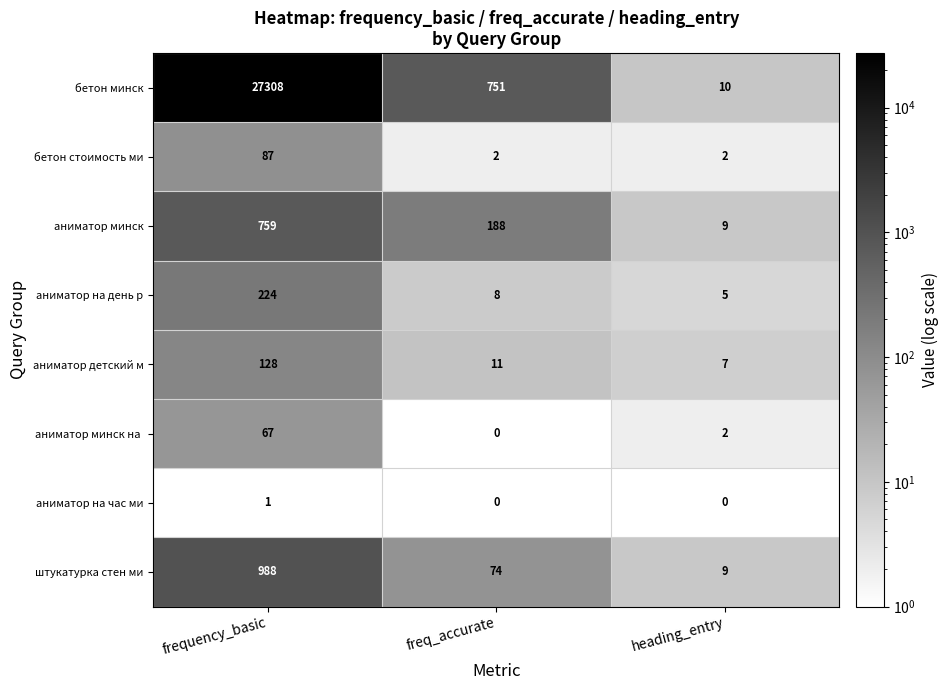

Where does the бетон минск series first go above 751?

frequency_basic